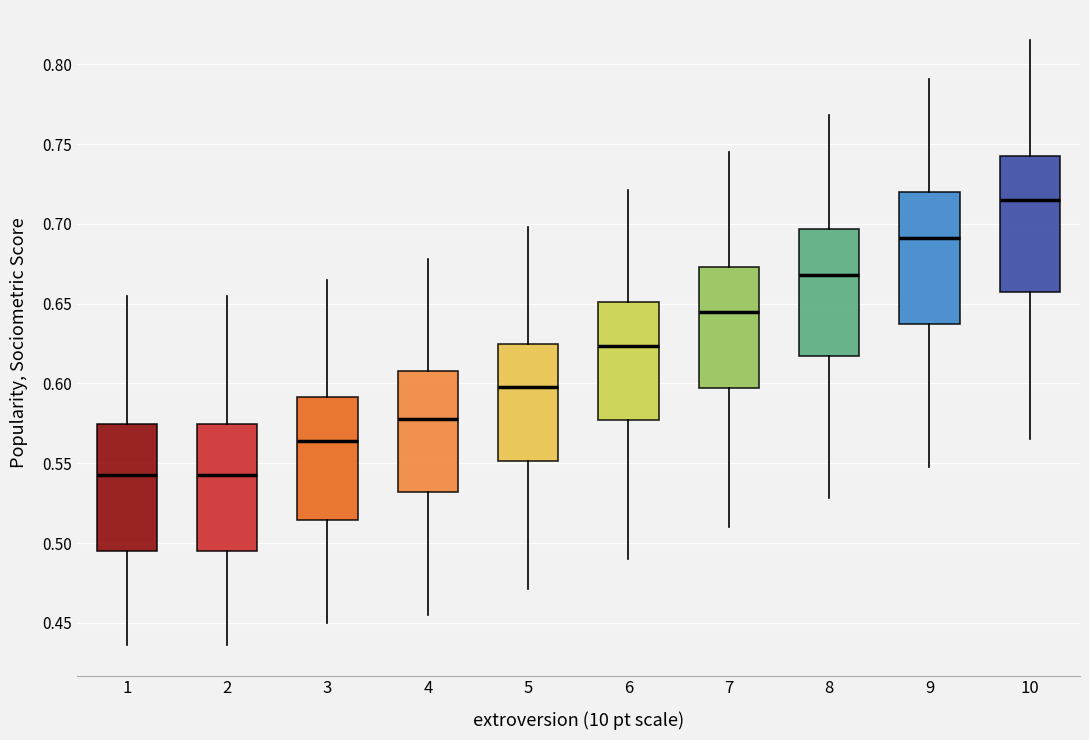

Reading left to right, transcribe this box plot: for each box, give where its median line is, the range the box spans, and where its two whiskers end, as read against the y-axis. The values are not printed on the chart, so give them approximately, as read against the axis.

1: median 0.545, box 0.495 to 0.575, whiskers 0.435 to 0.655
2: median 0.545, box 0.495 to 0.575, whiskers 0.435 to 0.655
3: median 0.565, box 0.515 to 0.590, whiskers 0.450 to 0.665
4: median 0.580, box 0.530 to 0.610, whiskers 0.455 to 0.680
5: median 0.600, box 0.550 to 0.625, whiskers 0.470 to 0.700
6: median 0.625, box 0.575 to 0.650, whiskers 0.490 to 0.720
7: median 0.645, box 0.595 to 0.675, whiskers 0.510 to 0.745
8: median 0.670, box 0.615 to 0.695, whiskers 0.530 to 0.770
9: median 0.690, box 0.635 to 0.720, whiskers 0.550 to 0.790
10: median 0.715, box 0.655 to 0.745, whiskers 0.565 to 0.815